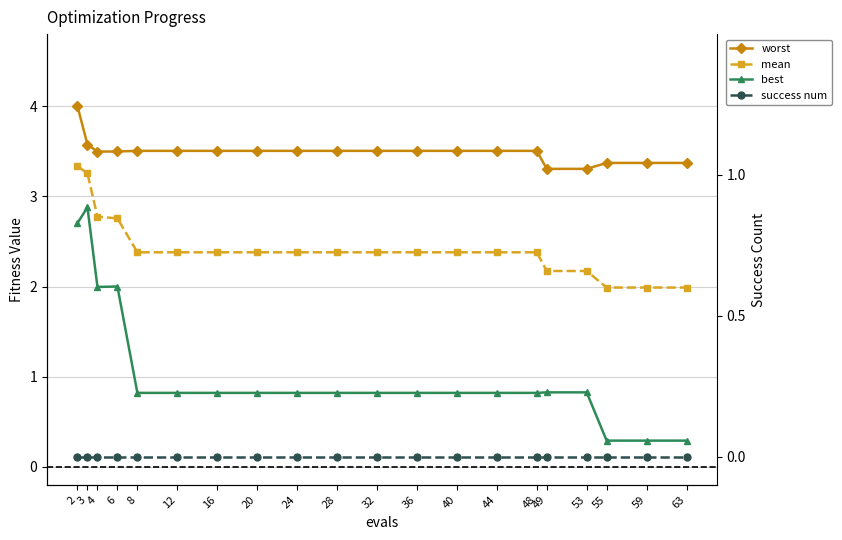

Reading right to left, extract all data points from this chart.

worst: 3.4	3.4	3.4	3.3	3.3	3.5	3.5	3.5	3.5	3.5	3.5	3.5	3.5	3.5	3.5	3.5	3.5	3.5	3.6	4.0
mean: 2.0	2.0	2.0	2.2	2.2	2.4	2.4	2.4	2.4	2.4	2.4	2.4	2.4	2.4	2.4	2.4	2.8	2.8	3.3	3.3
best: 0.3	0.3	0.3	0.8	0.8	0.8	0.8	0.8	0.8	0.8	0.8	0.8	0.8	0.8	0.8	0.8	2.0	2.0	2.9	2.7
success num: 0.0	0.0	0.0	0.0	0.0	0.0	0.0	0.0	0.0	0.0	0.0	0.0	0.0	0.0	0.0	0.0	0.0	0.0	0.0	0.0